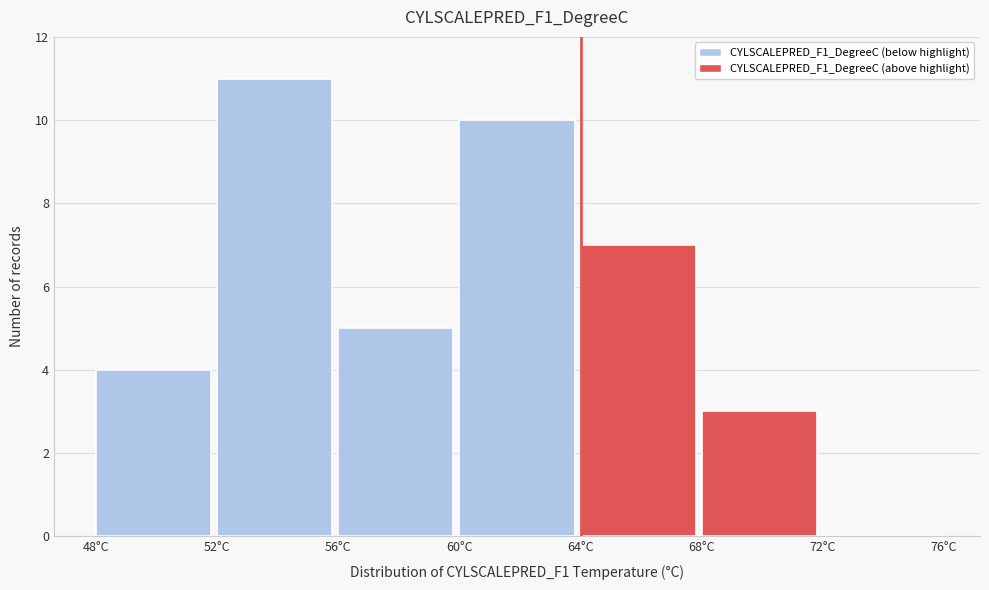

Over which range of the x-axis is the bar tallest?

52 to 56